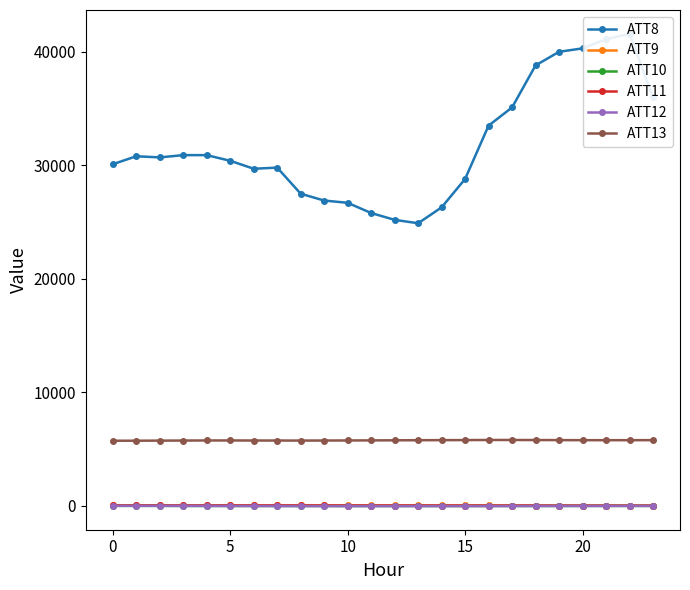

What is the difference between the ATT12 values at 15 and 20?

8.3